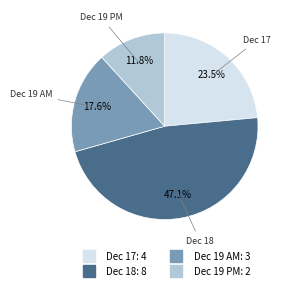

Does any single category account for the majority?

No